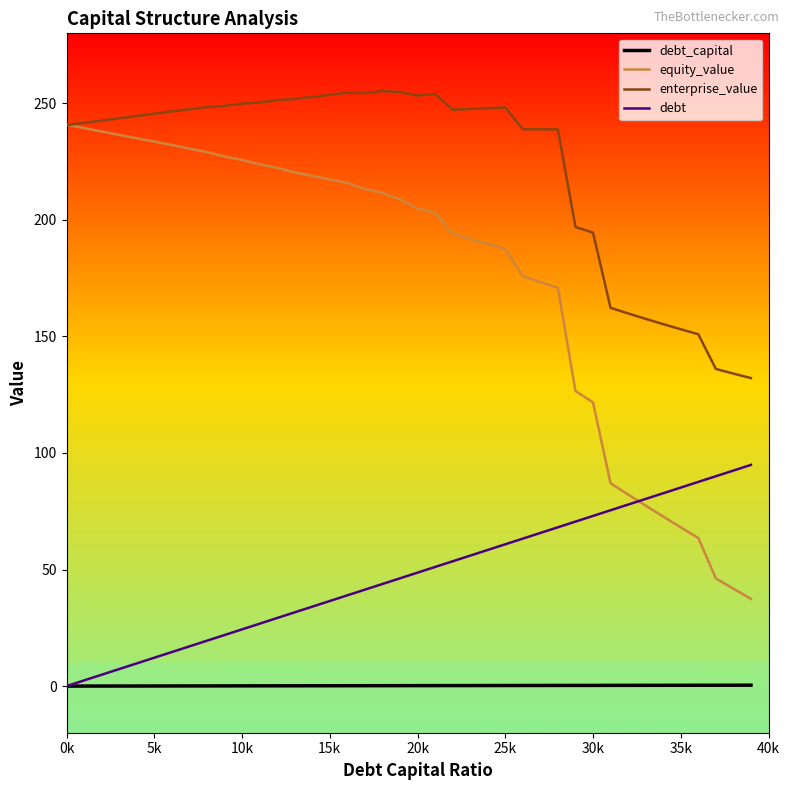

What is the average value of the debt series?

47.4